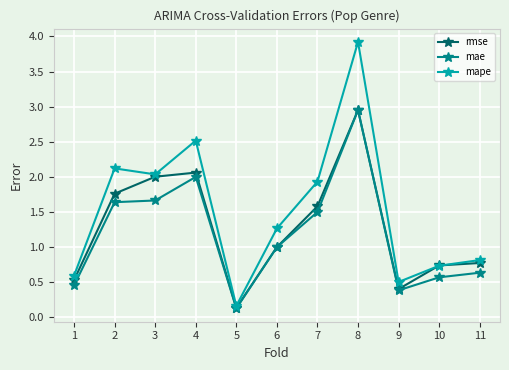

At which category does mape reach its first local peak?

2